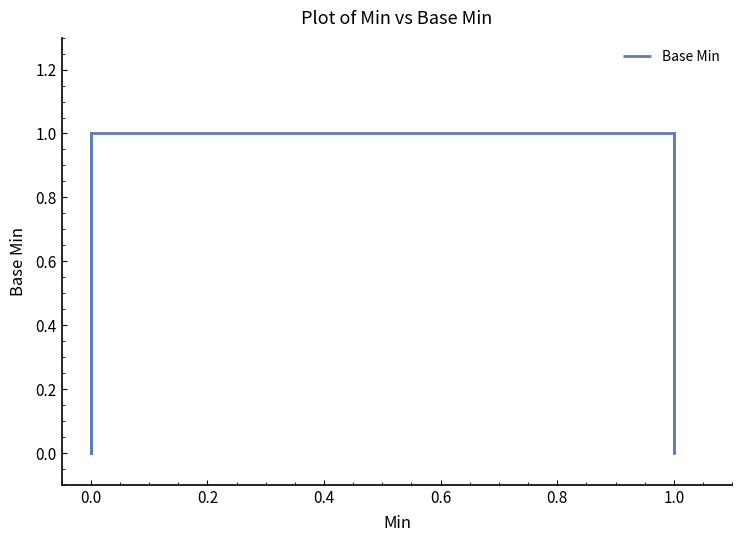

How many series are shown in this chart?

1